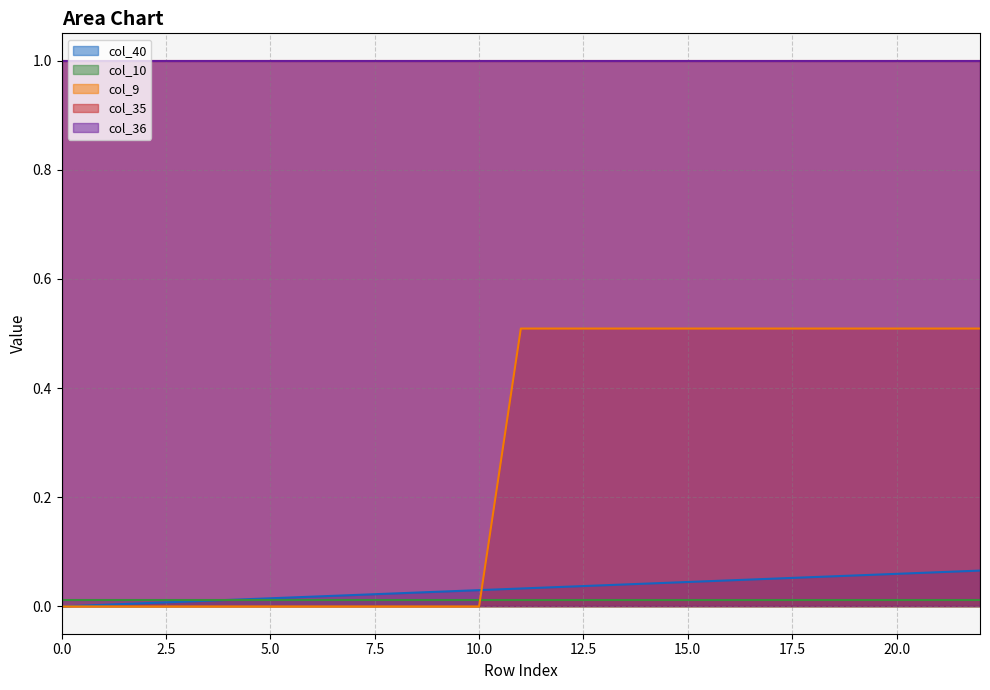

Reading right to left, what are all the values shown in this chart?

col_40: 0.1	0.1	0.1	0.1	0.1	0.1	0.0	0.0	0.0	0.0	0.0	0.0	0.0	0.0	0.0	0.0	0.0	0.0	0.0	0.0	0.0	0.0	0.0
col_10: 0.0	0.0	0.0	0.0	0.0	0.0	0.0	0.0	0.0	0.0	0.0	0.0	0.0	0.0	0.0	0.0	0.0	0.0	0.0	0.0	0.0	0.0	0.0
col_9: 0.5	0.5	0.5	0.5	0.5	0.5	0.5	0.5	0.5	0.5	0.5	0.5	0.0	0.0	0.0	0.0	0.0	0.0	0.0	0.0	0.0	0.0	0.0
col_35: 1.0	1.0	1.0	1.0	1.0	1.0	1.0	1.0	1.0	1.0	1.0	1.0	1.0	1.0	1.0	1.0	1.0	1.0	1.0	1.0	1.0	1.0	1.0
col_36: 1.0	1.0	1.0	1.0	1.0	1.0	1.0	1.0	1.0	1.0	1.0	1.0	1.0	1.0	1.0	1.0	1.0	1.0	1.0	1.0	1.0	1.0	1.0